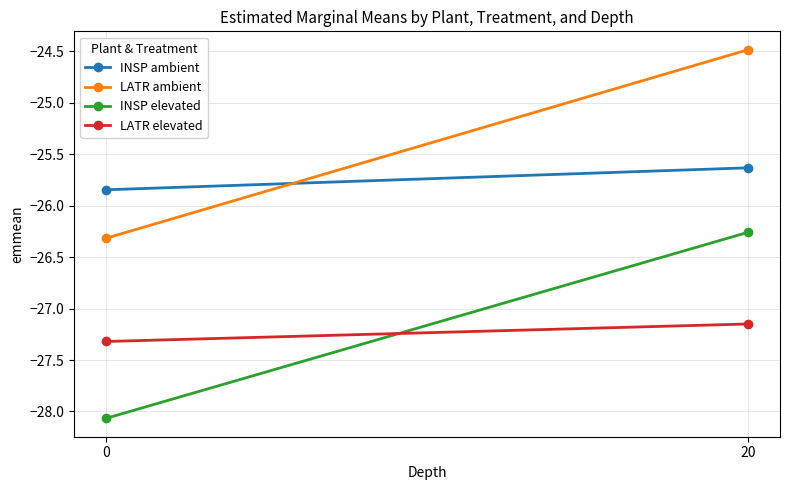

How many lines are shown in the chart?

4